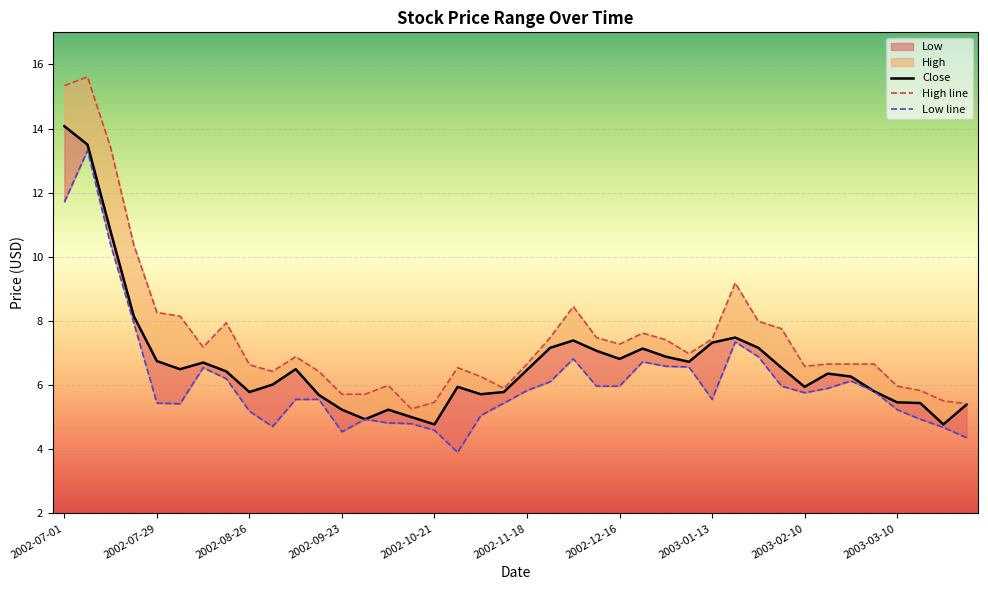

Which series has the widest spread of values?

High